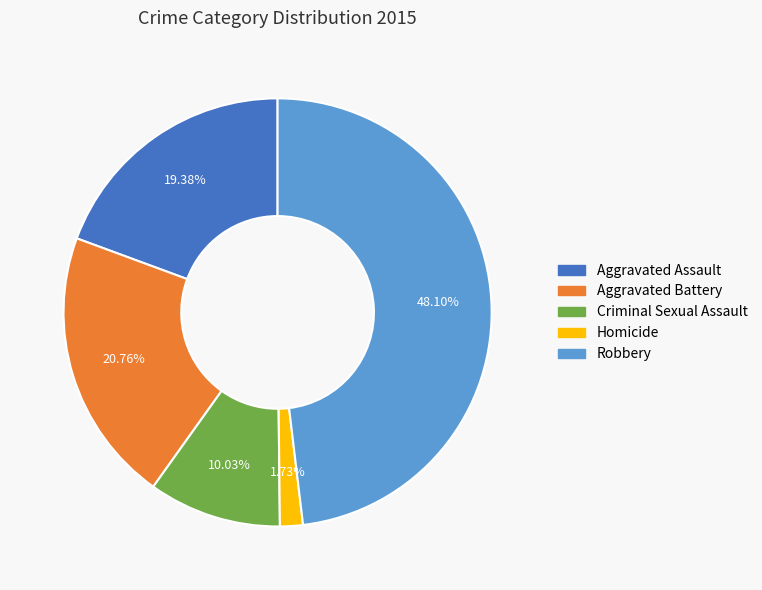

Rank the categories by value from lowest to highest.

Homicide, Criminal Sexual Assault, Aggravated Assault, Aggravated Battery, Robbery